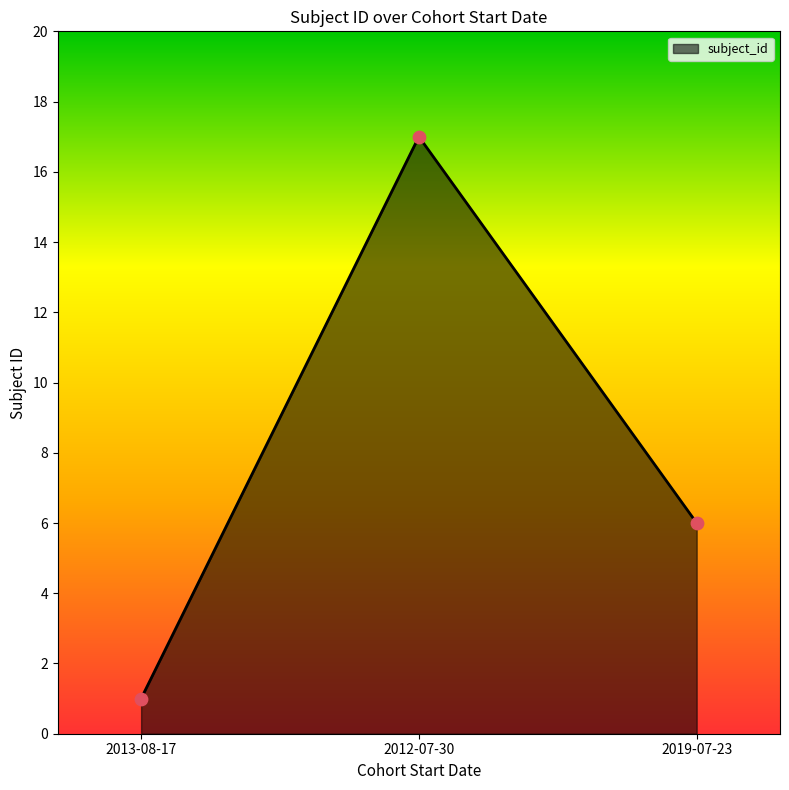

Approximately how many times larger is the value at 2019-07-23 compared to 2013-08-17?

6.0